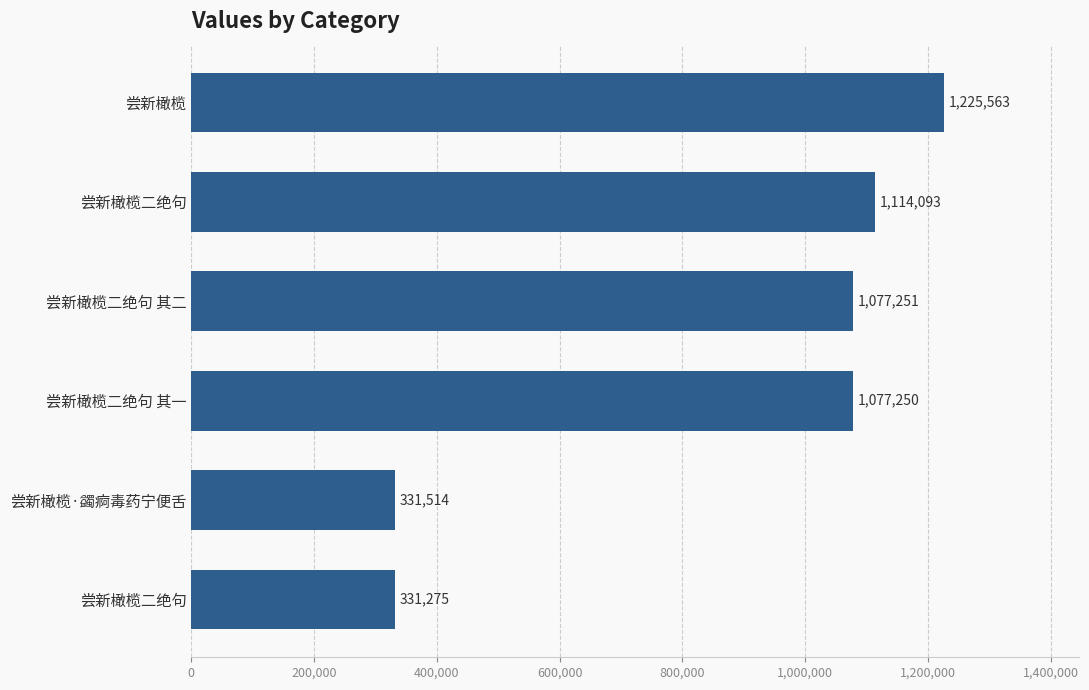

How many bars are there in total?

6